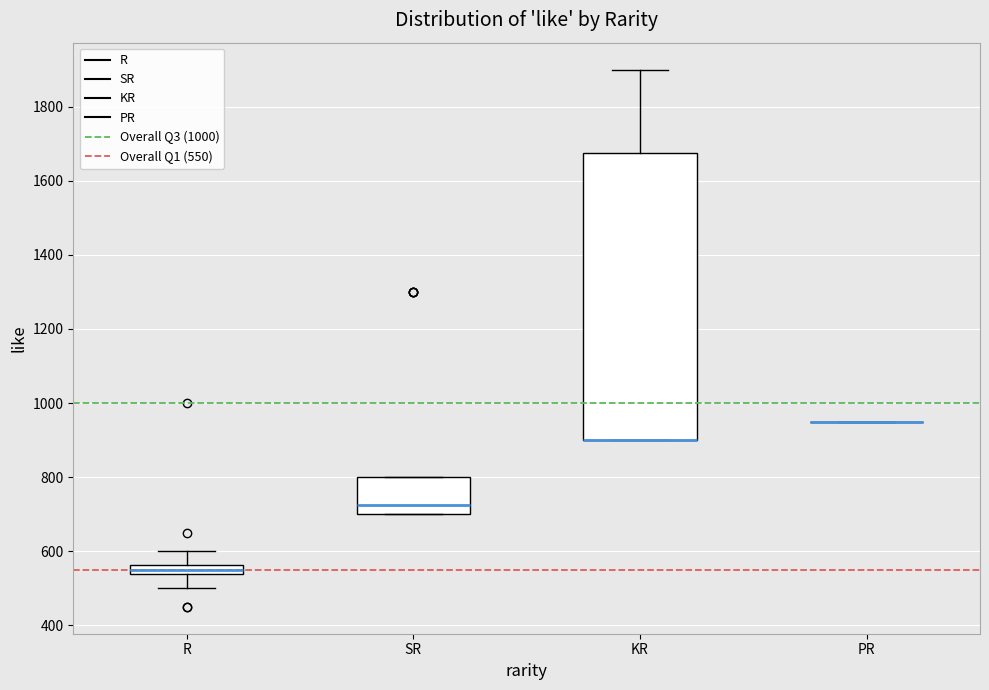

Where does the upper whisker of the box for KR end on the y-axis? The values are not printed on the chart, so give them approximately, as read against the axis.

1900